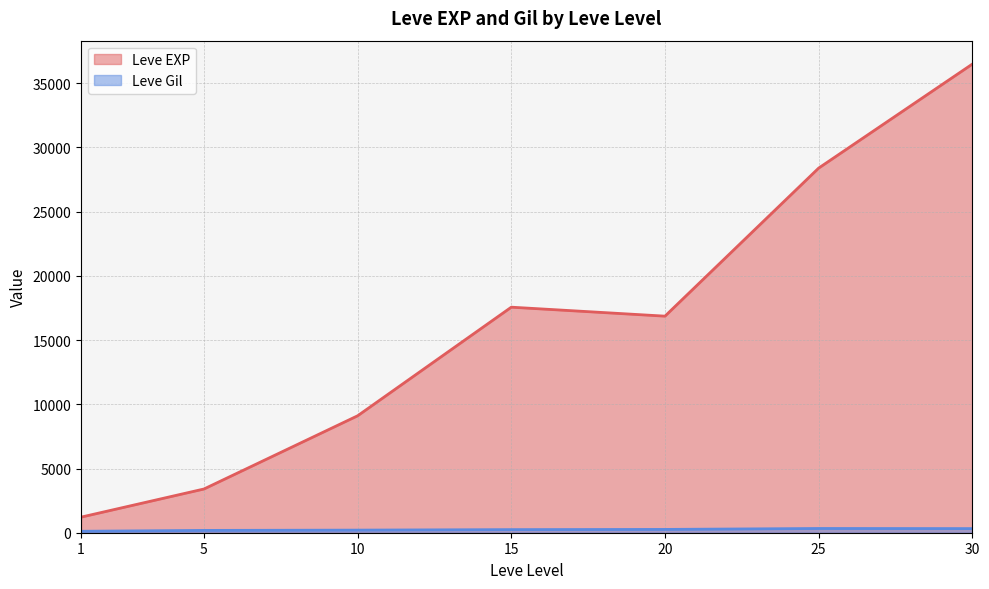

Rank the categories by Leve EXP value from lowest to highest.

1, 5, 10, 20, 15, 25, 30